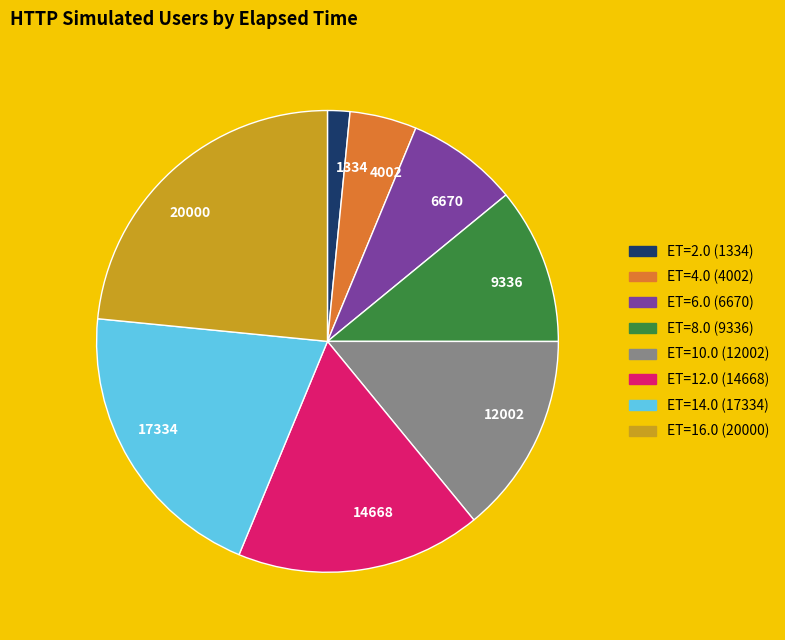

Combined, do ET=14.0 (17334) and ET=8.0 (9336) account for over 50%?

No